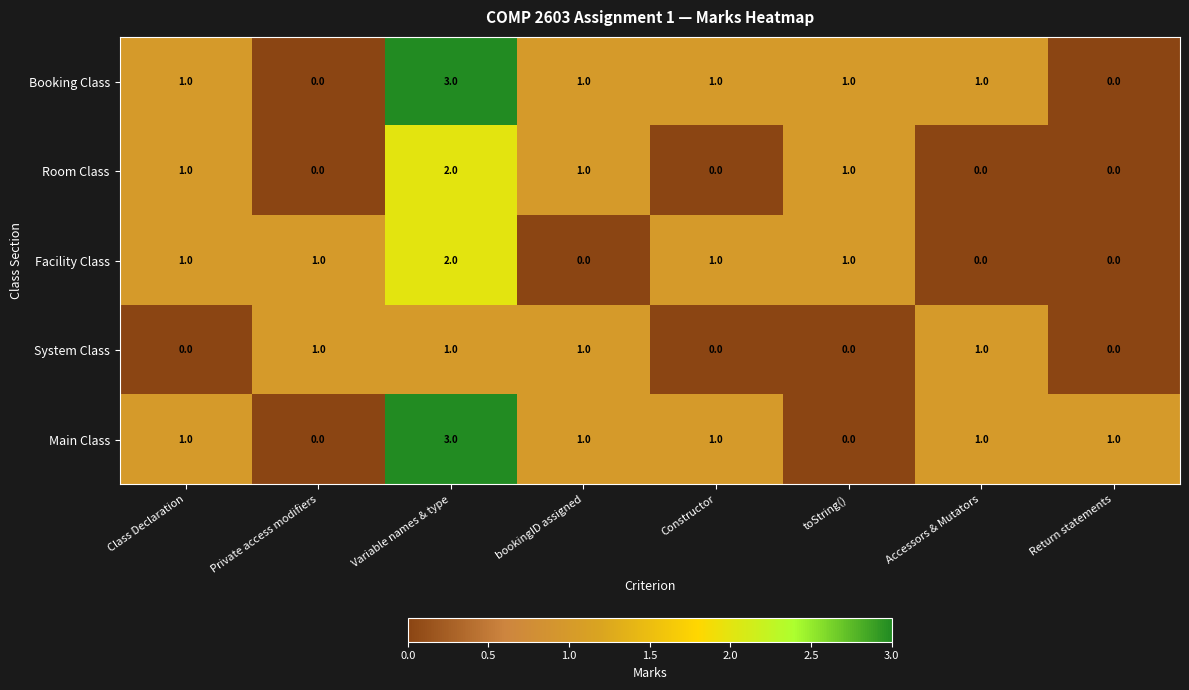

What is the sum of all System Class values?

4